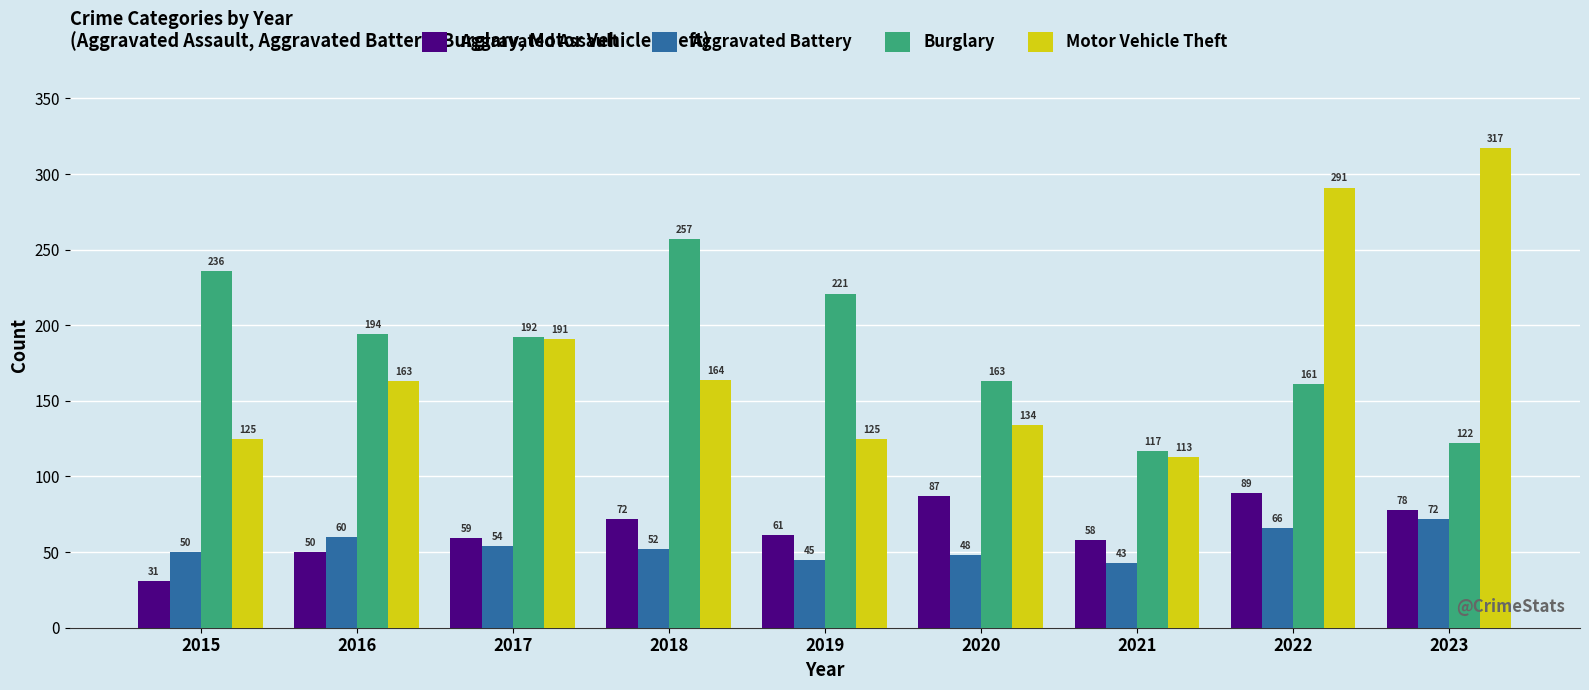

How many bars are there in total?

36